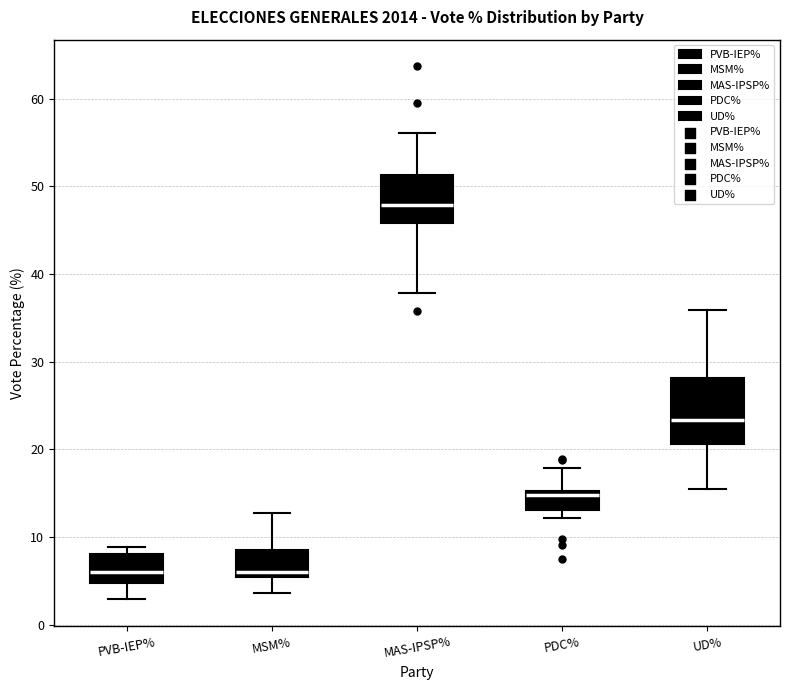

Reading left to right, read every box against the y-axis: the position of its median line, the range the box covers, and the ends of its whiskers. The values are not printed on the chart, so give them approximately, as read against the axis.

PVB-IEP%: median 6, box 5 to 8, whiskers 3 to 9
MSM%: median 6, box 5 to 9, whiskers 4 to 13
MAS-IPSP%: median 48, box 46 to 51, whiskers 38 to 56
PDC%: median 15 (just below the box's upper edge), box 13 to 15, whiskers 12 to 18
UD%: median 23, box 21 to 28, whiskers 15 to 36